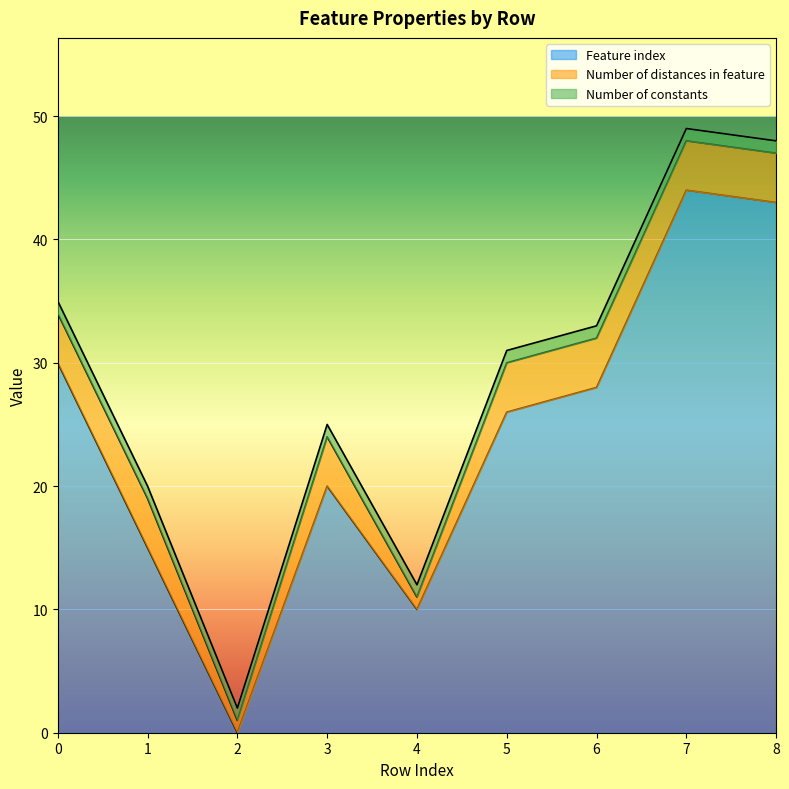

What is the total value across all series at 2?

2